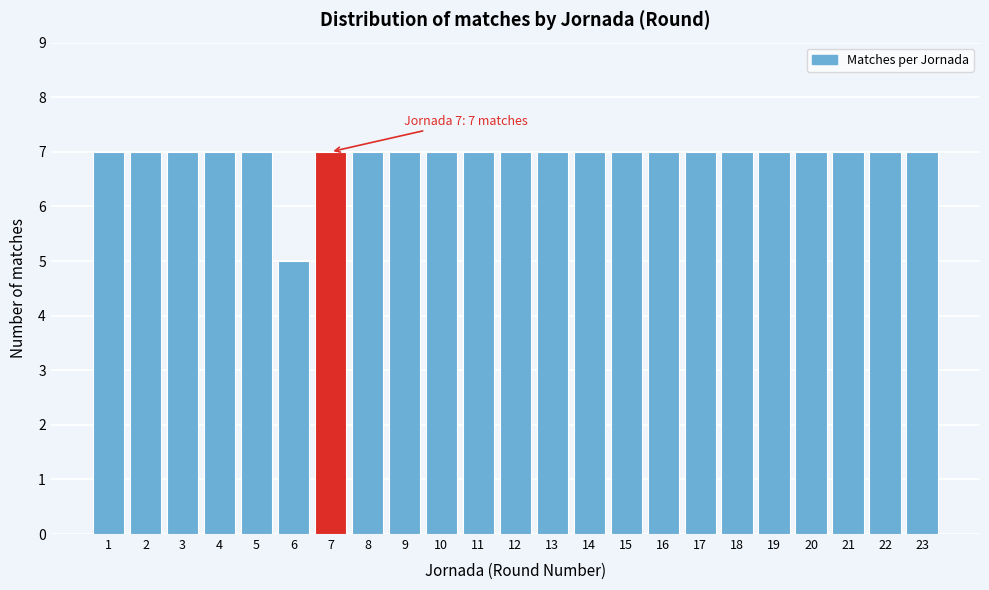

Reading right to left, list all the values displayed in this chart.

7	7	7	7	7	7	7	7	7	7	7	7	7	7	7	7	7	5	7	7	7	7	7